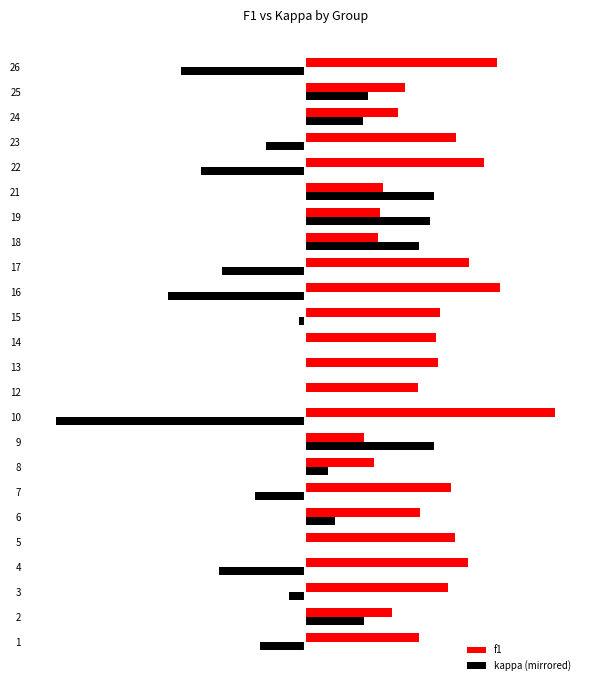

What is the minimum value for kappa (mirrored)?

-1.0